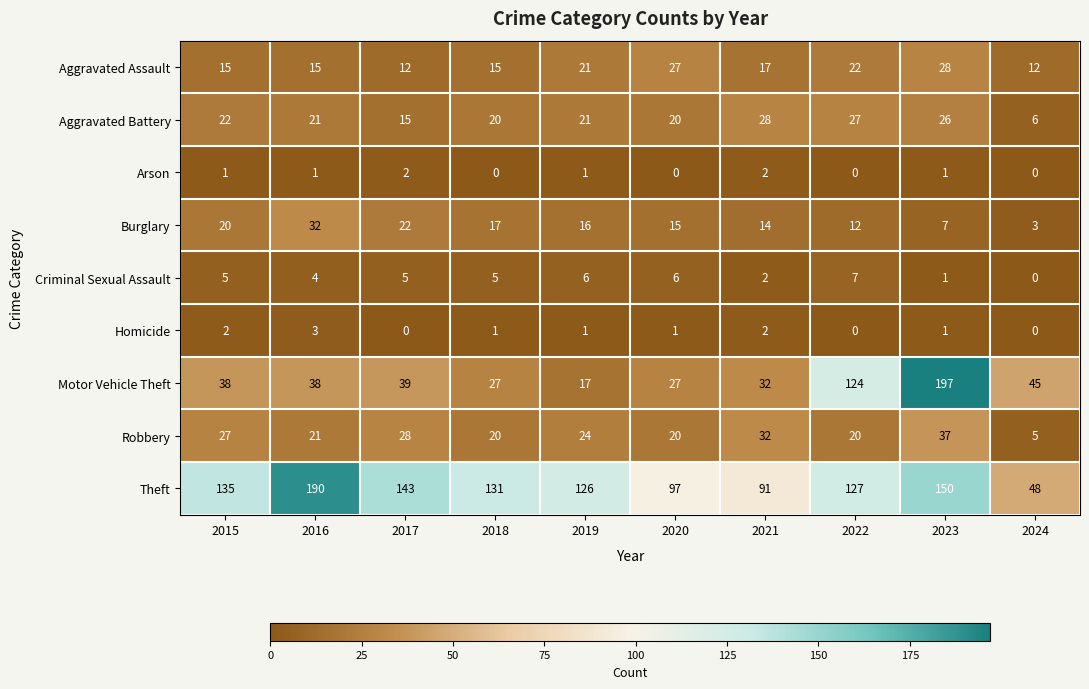

Is the value of Arson at 2019 greater than the value of Aggravated Battery at 2017?

No